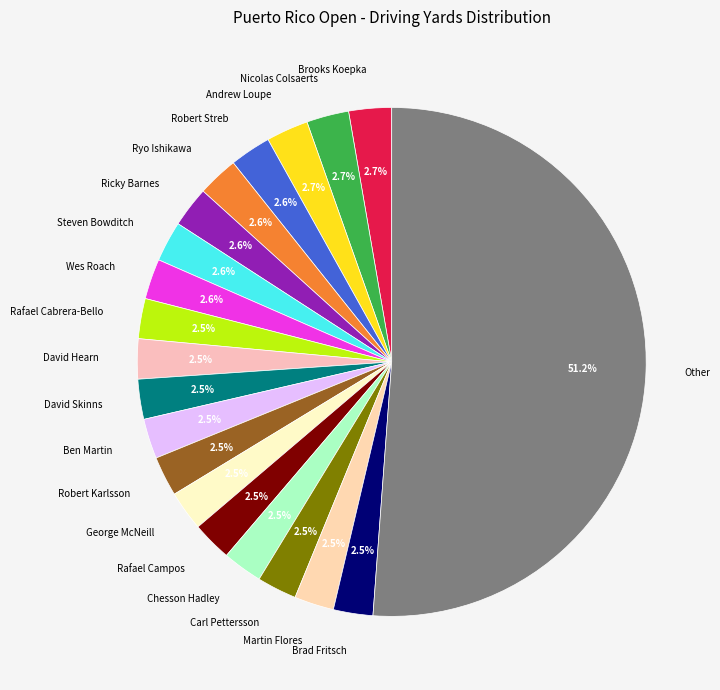

Is the sum of Wes Roach and Brad Fritsch greater than half?

No